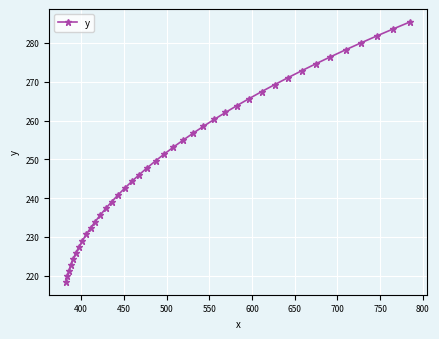

How many lines are shown in the chart?

1